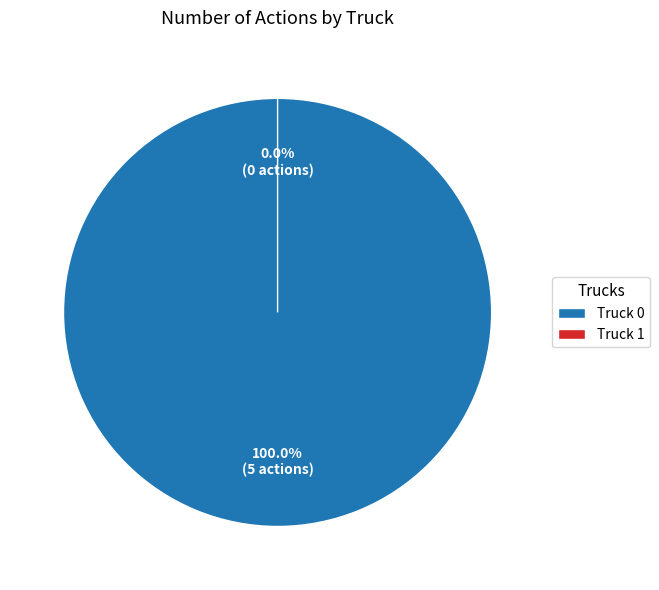

Which slice is the smallest?

Truck 1